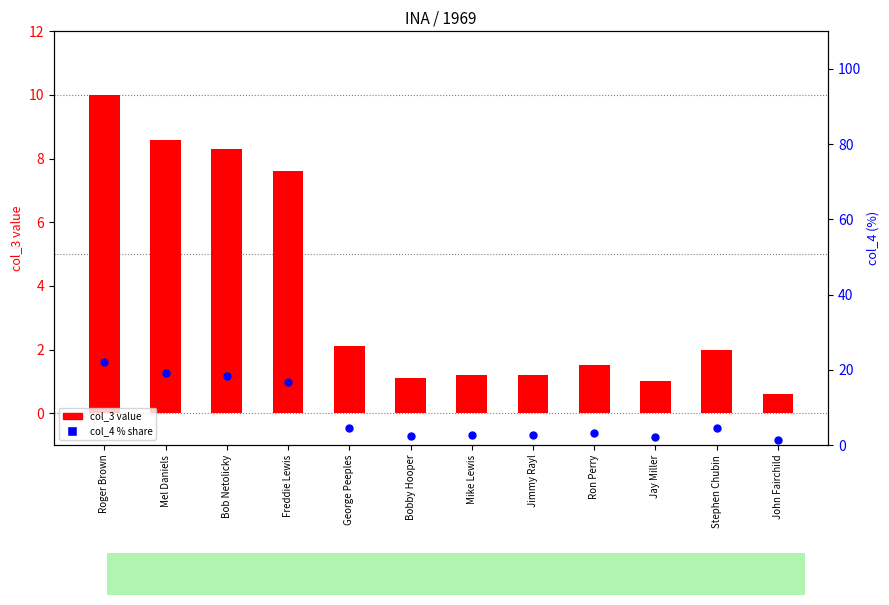

At how many categories does at least one series exceed 18?

3